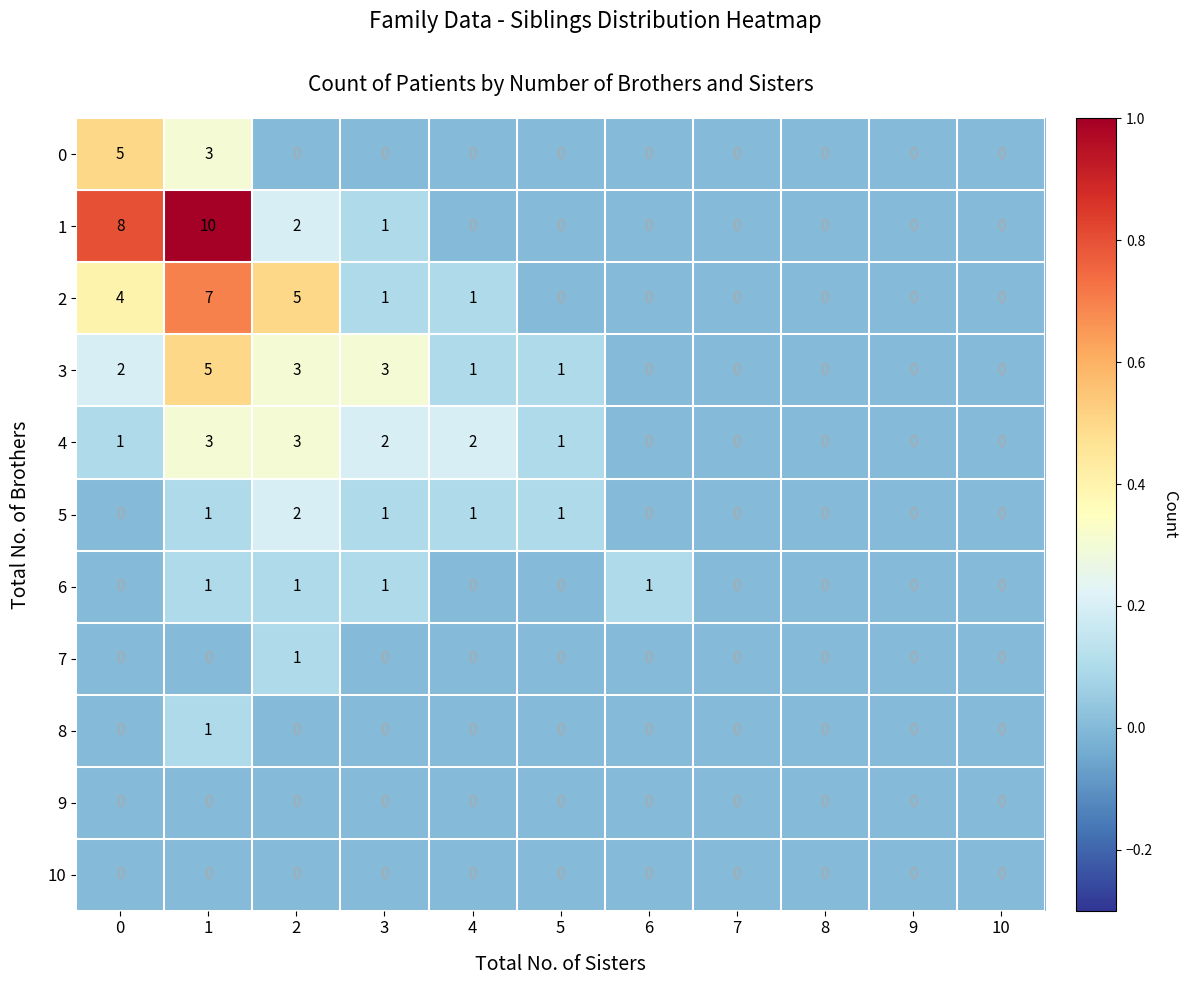

What is the maximum value shown in the chart?

10